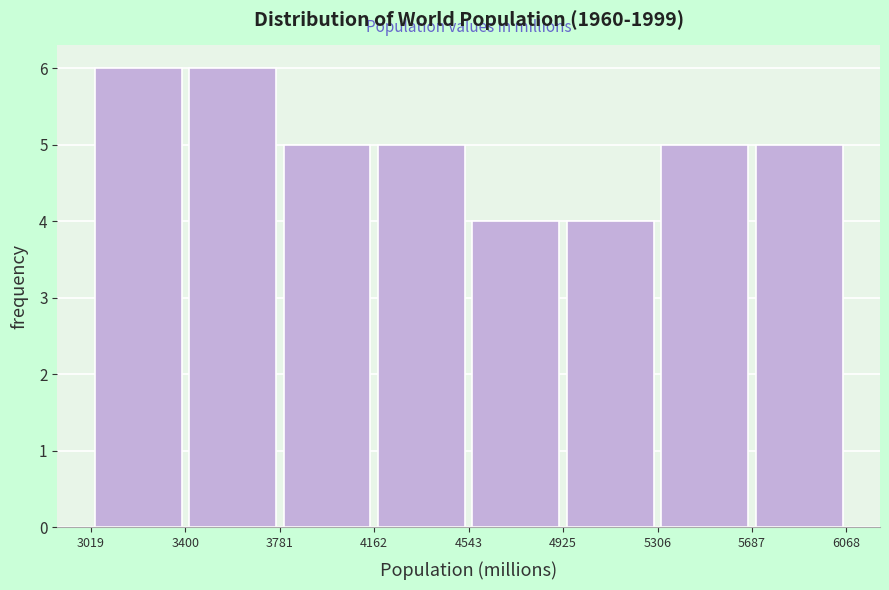

Reading left to right, transcribe this chart: for each bar, give the range it covers on the x-axis and its height. The values are not printed on the chart, so give them approximately, as read against the axis.

3019 to 3400: 6
3400 to 3781: 6
3781 to 4162: 5
4162 to 4543: 5
4543 to 4925: 4
4925 to 5306: 4
5306 to 5687: 5
5687 to 6068: 5